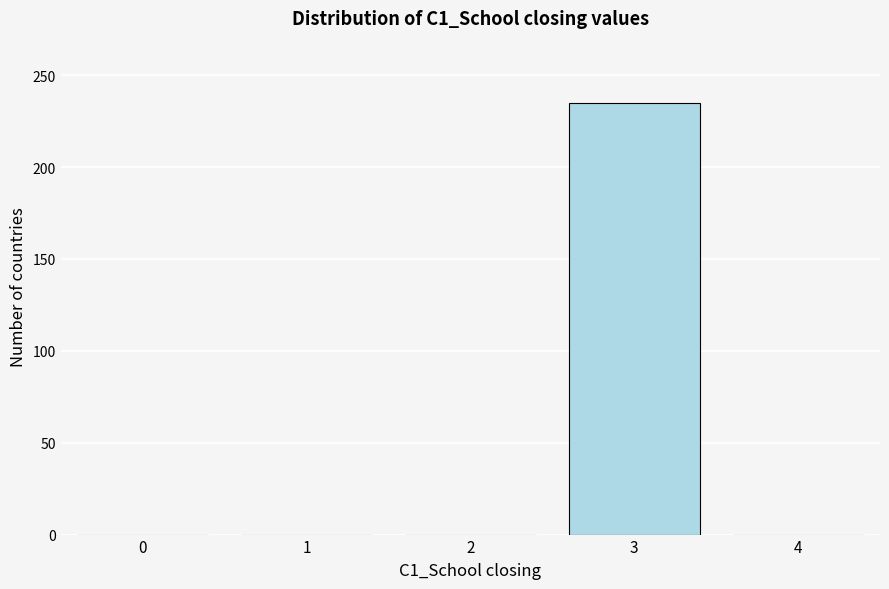

Reading left to right, extract all data points from this chart.

0=0	1=0	2=0	3=235	4=0